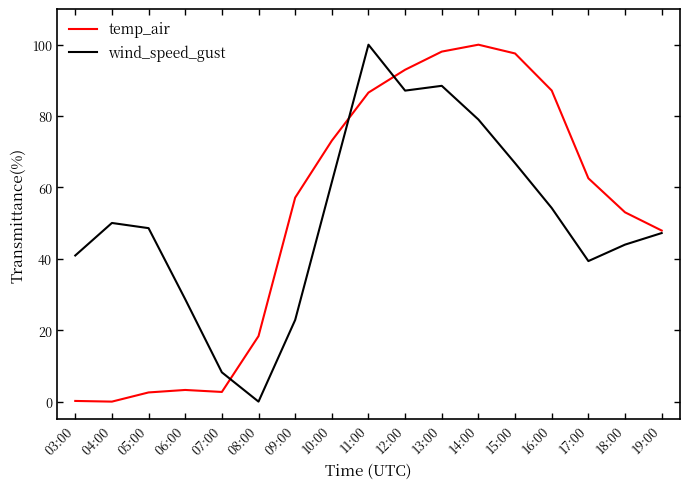

What is the sum of all wind_speed_gust values?

867.1